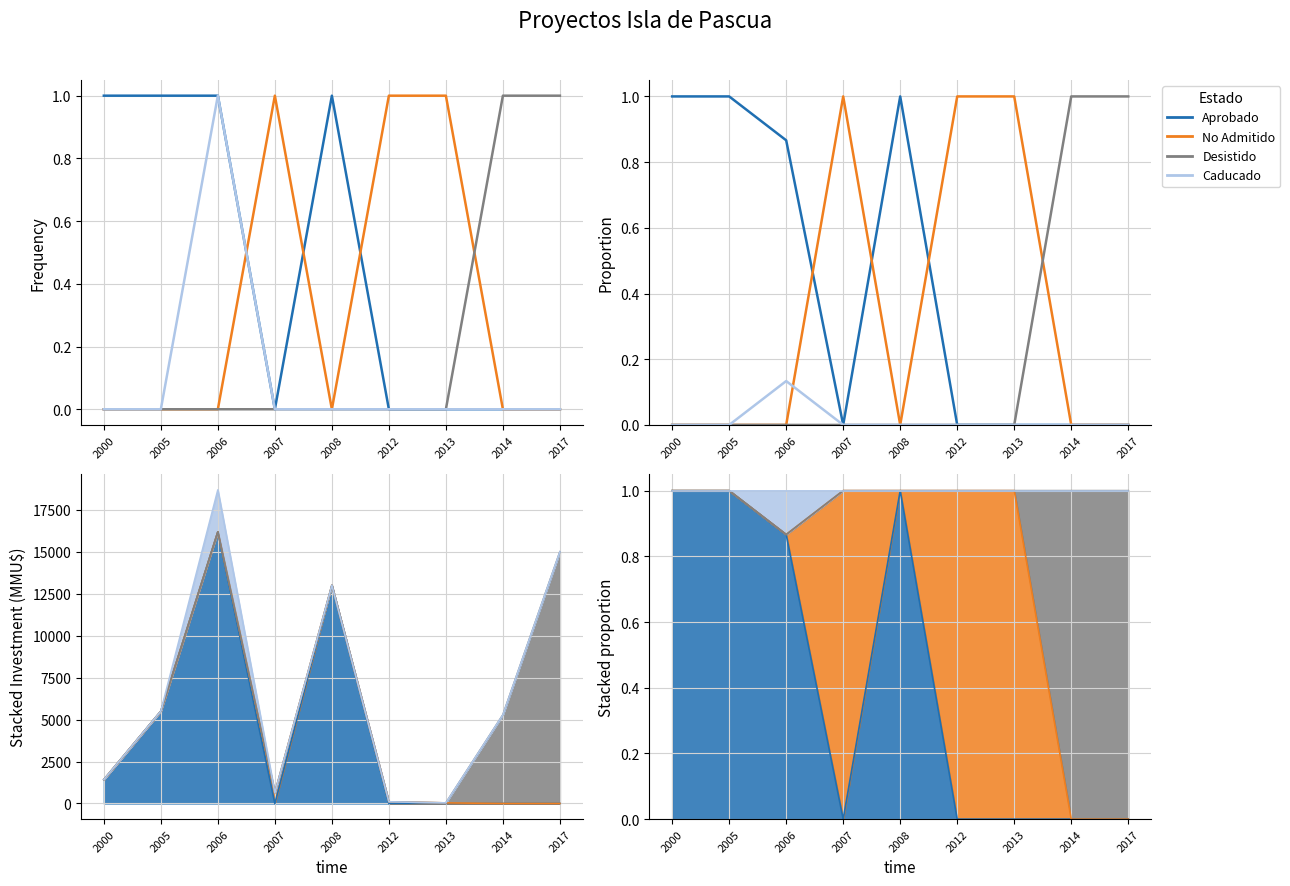

Rank the categories by No Admitido value from highest to lowest.

2007, 2012, 2013, 2000, 2005, 2006, 2008, 2014, 2017